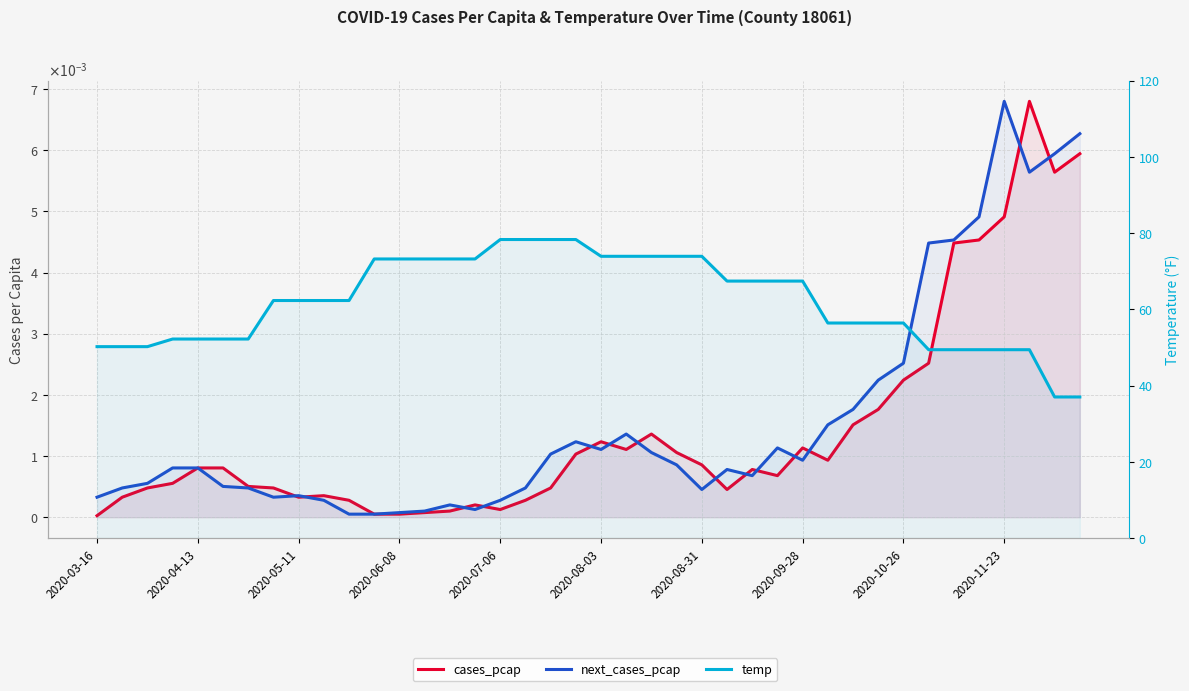

The cases_pcap series shows 0.0 at 2020-08-03. True or false?

False